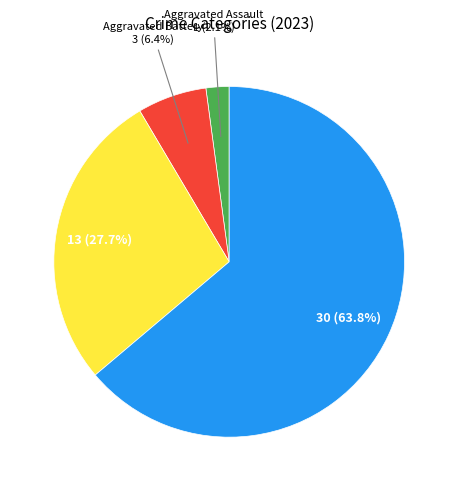

Is there a majority slice in this chart?

Yes